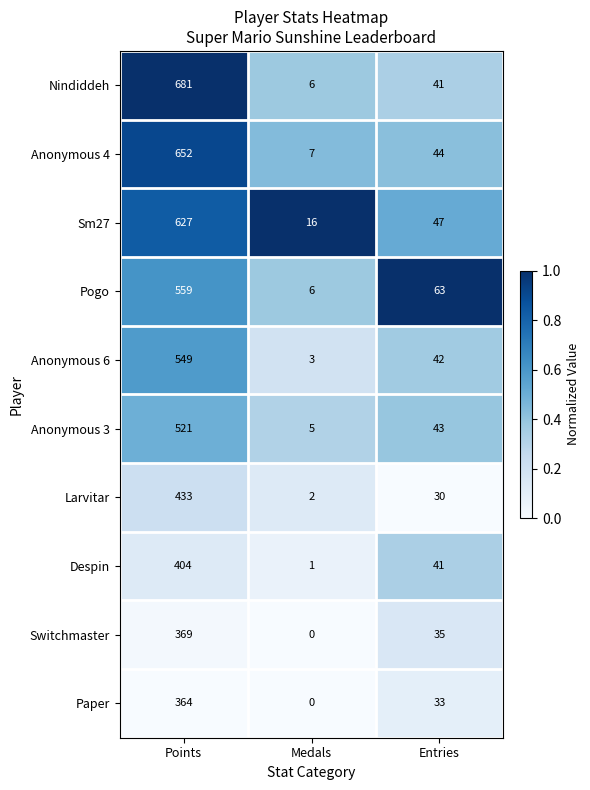

How many categories are shown in the chart?

3